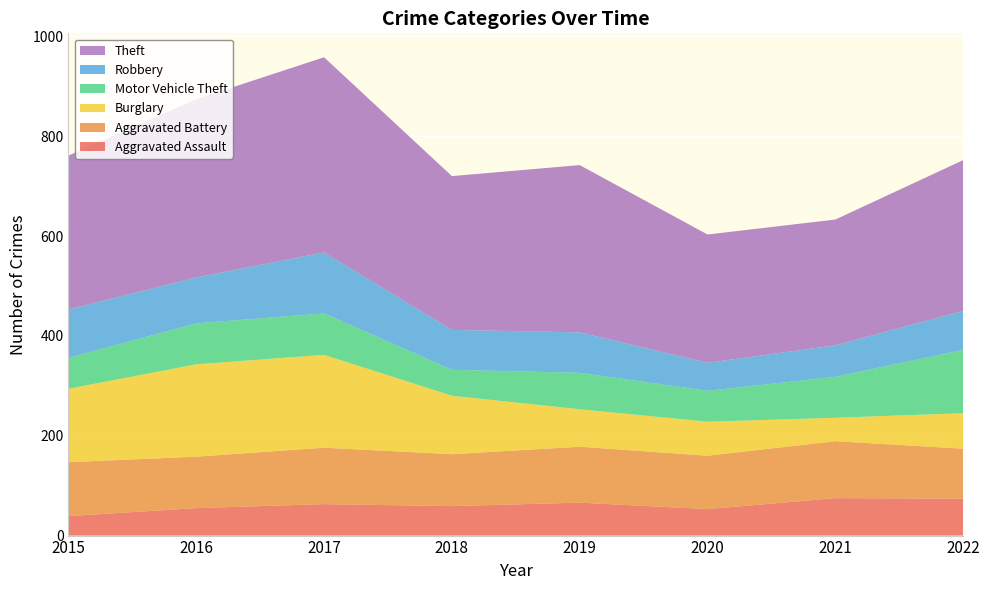

Reading right to left, what are all the values shown in this chart?

Aggravated Assault: 74	75	53	66	59	63	55	39
Aggravated Battery: 100	114	107	112	104	113	103	108
Burglary: 71	47	68	75	117	186	185	147
Motor Vehicle Theft: 127	82	62	73	52	83	82	62
Robbery: 78	63	56	81	80	122	92	97
Theft: 302	252	257	335	308	391	357	308